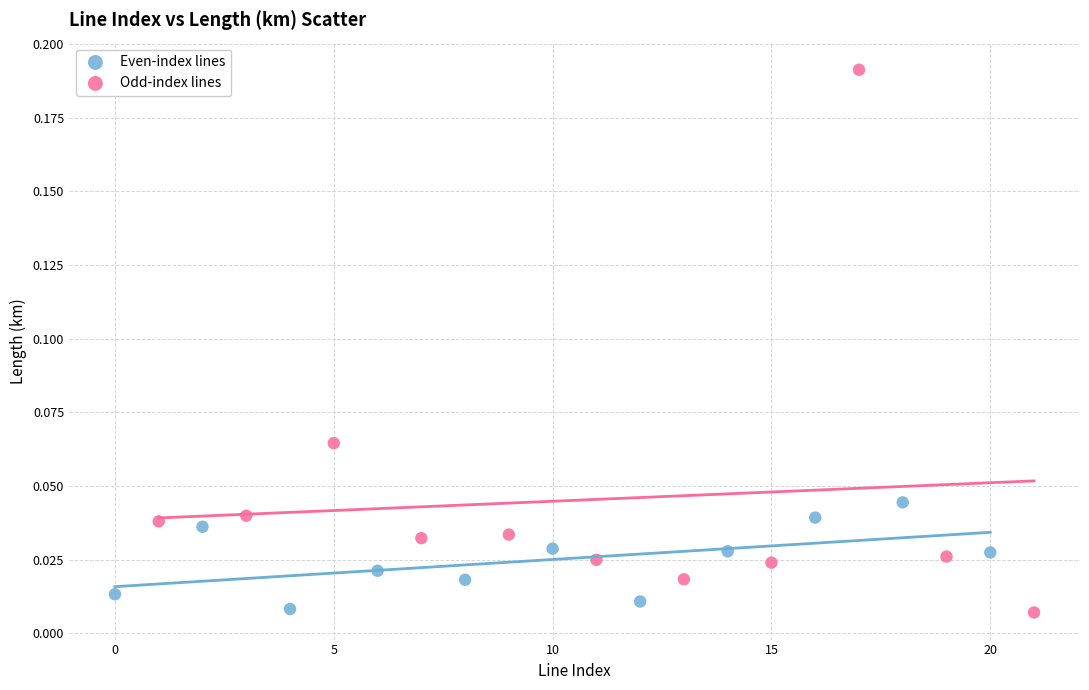

Which series has the largest Y range (max minus min)?

Odd-index lines